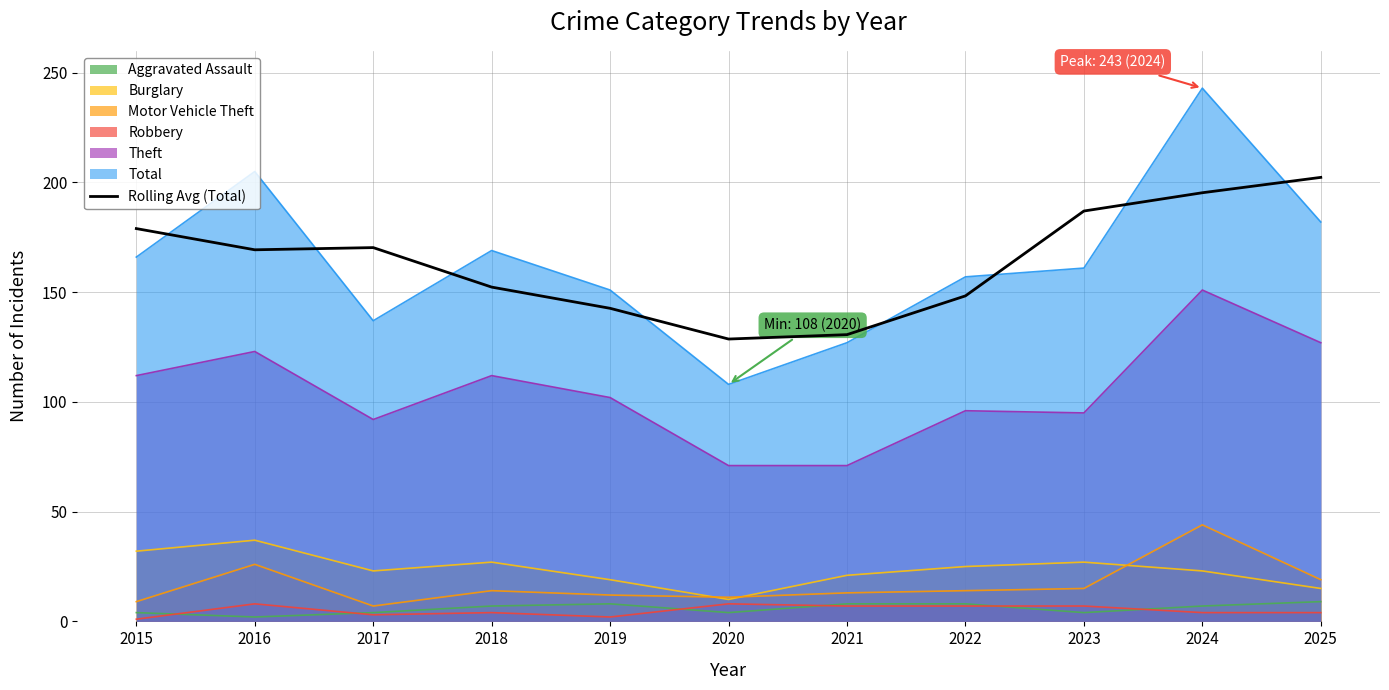

True or false: there are more than 0 points higher than both neighbors.

True